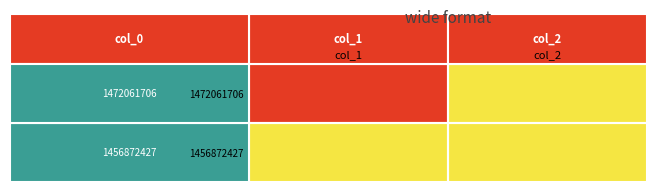

Which has a higher value, col_1 or col_2?

col_1